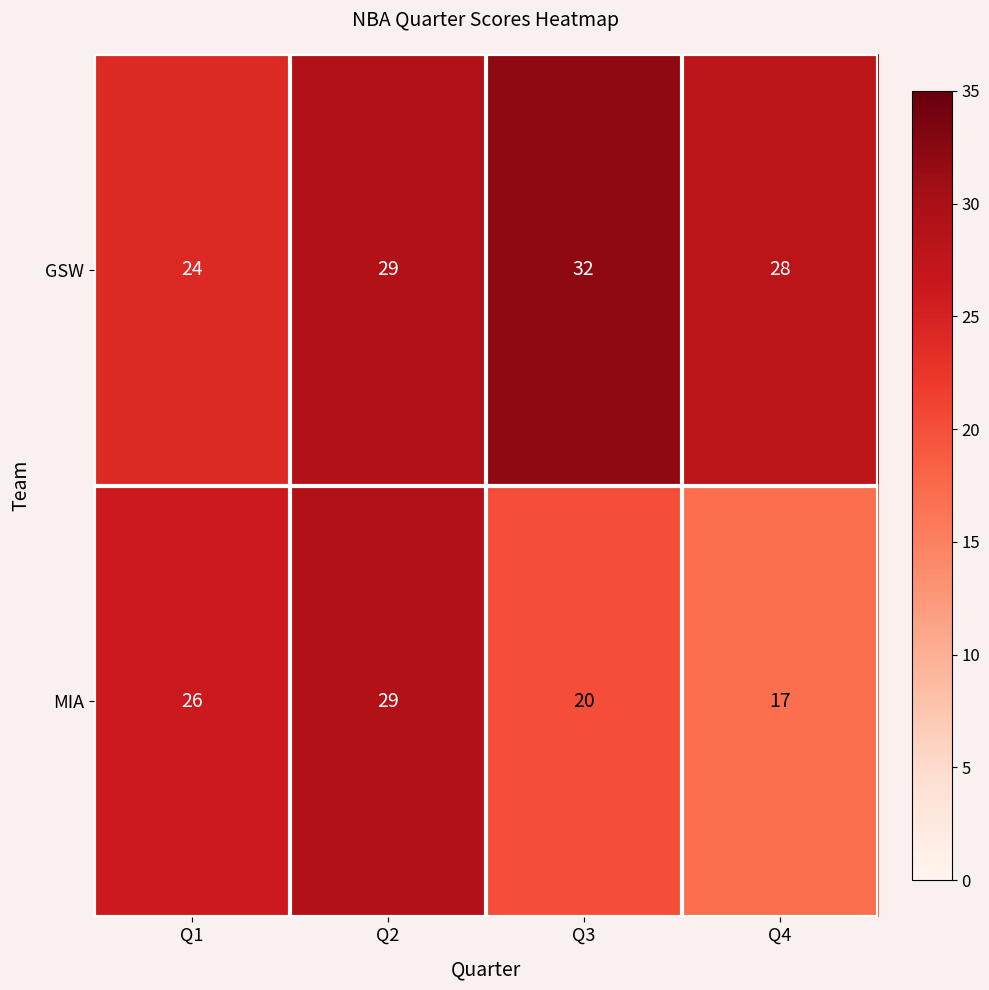

What is the difference between the MIA values at Q4 and Q3?

3